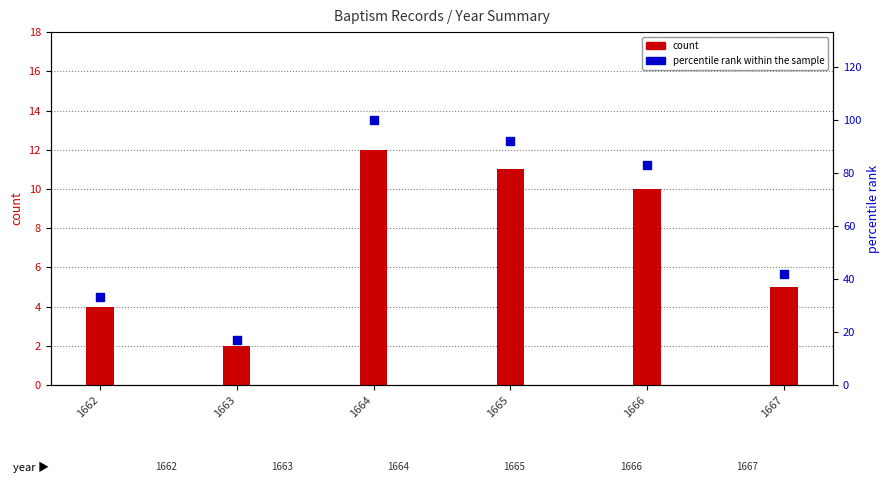

Which series has the largest total across all categories?

percentile rank within the sample